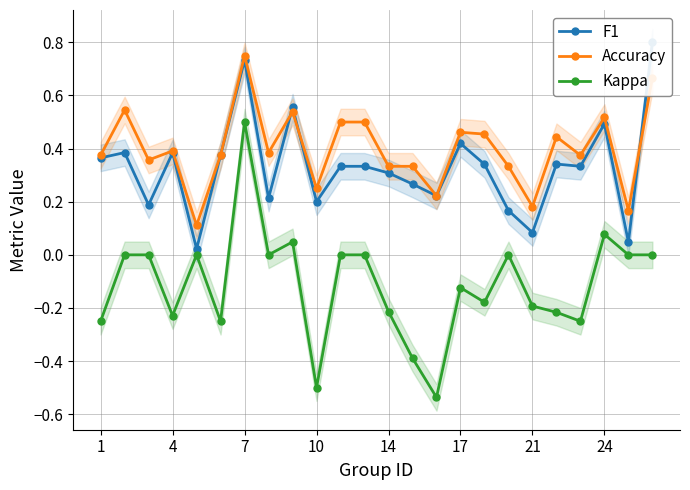

Rank the series by their maximum value, from lowest to highest.

Kappa, Accuracy, F1